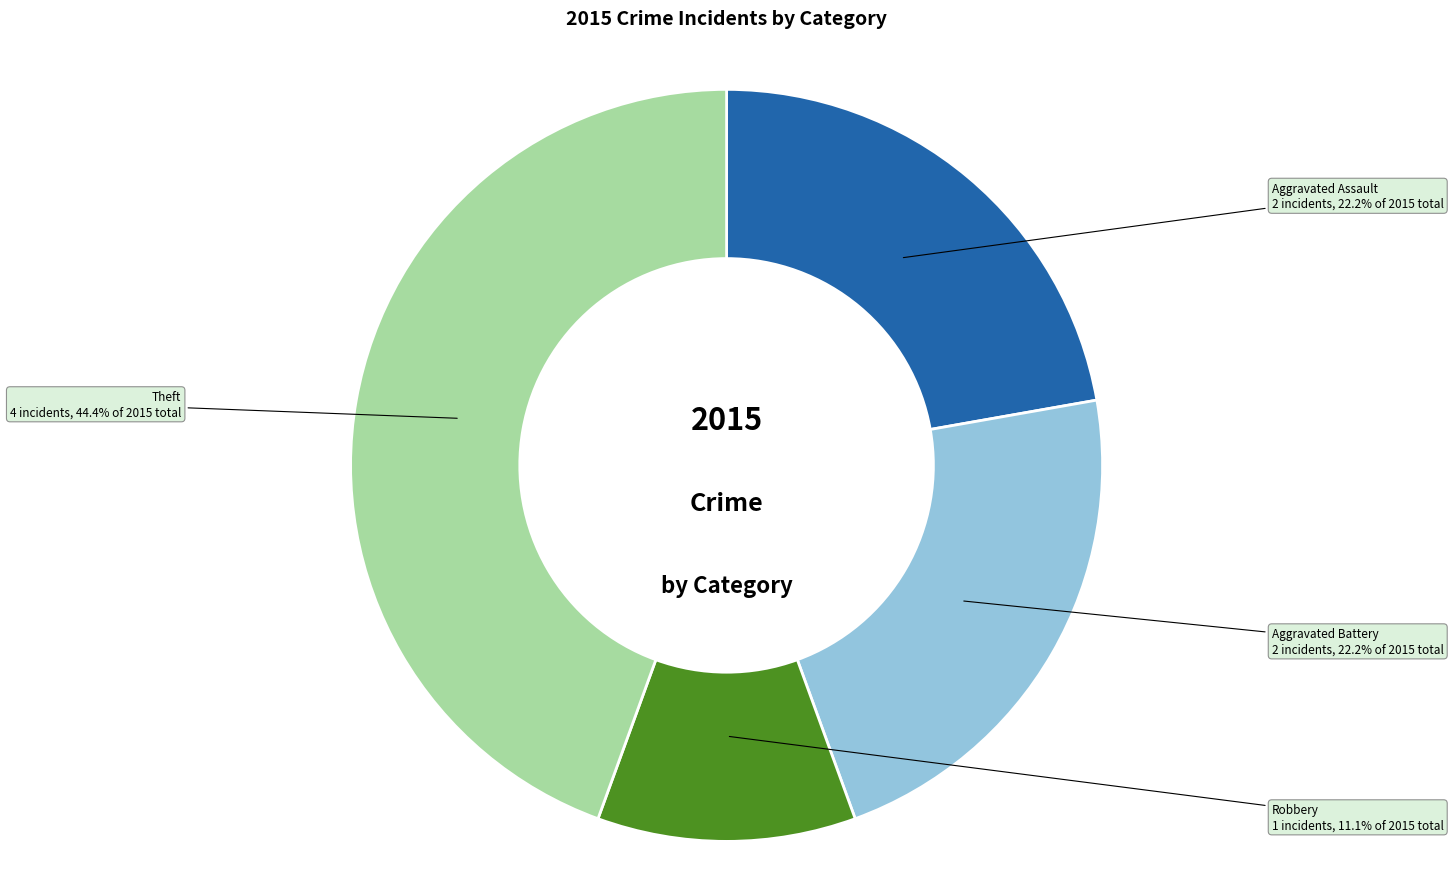

Does any single category account for the majority?

No